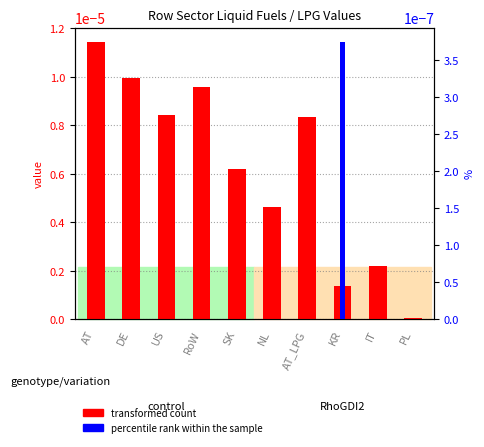

How many bars are there in total?

20